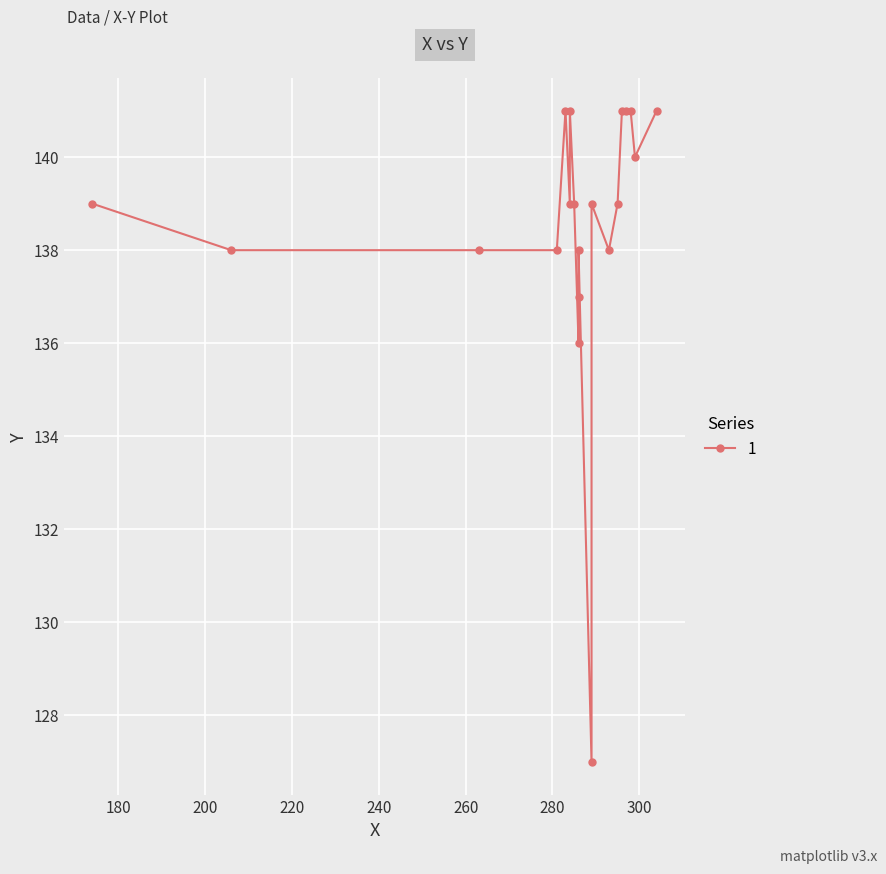

What is the sum of the values at 1 and 6?

274